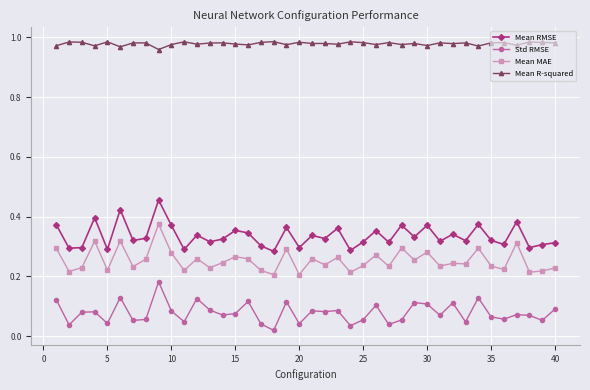

True or false: Mean RMSE has more than 1 points higher than both neighbors.

True